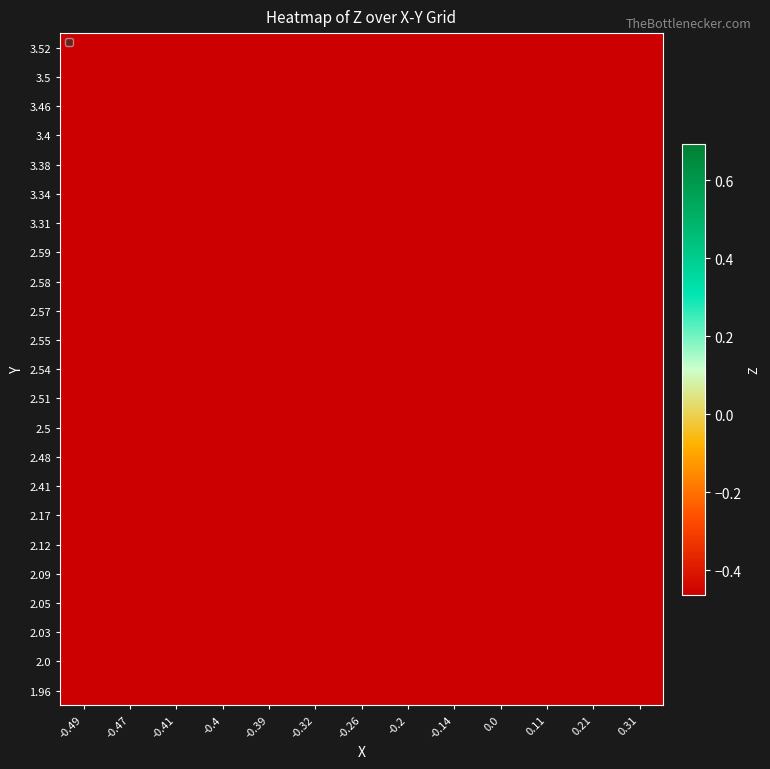

Between 0.11 and -0.14, which is larger?

-0.14